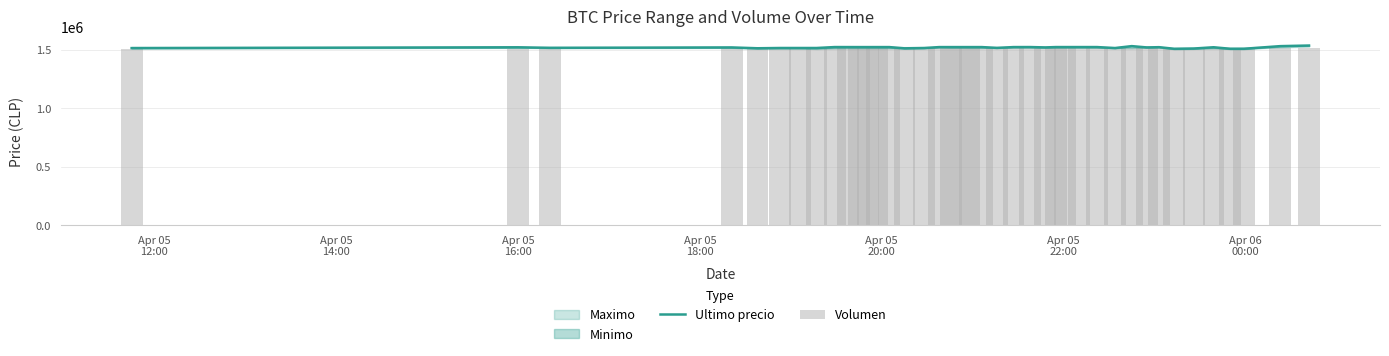

How many values in the Volumen series exceed 1511975?

22